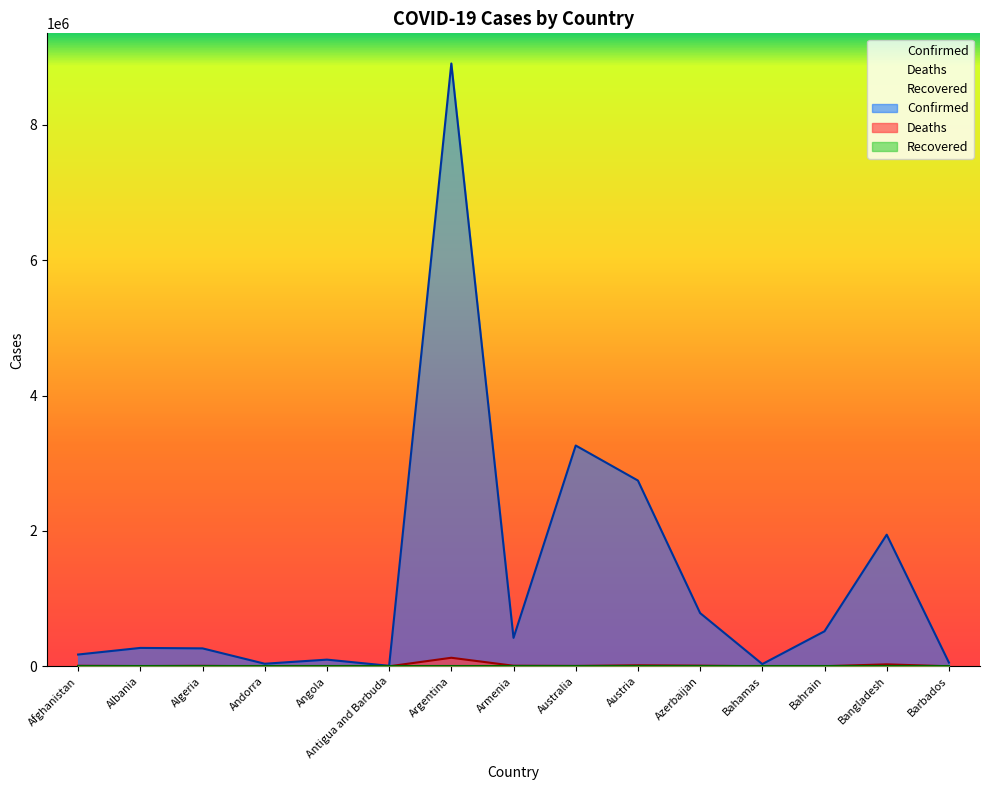

What is the difference between the highest and lowest values at Albania?

268230